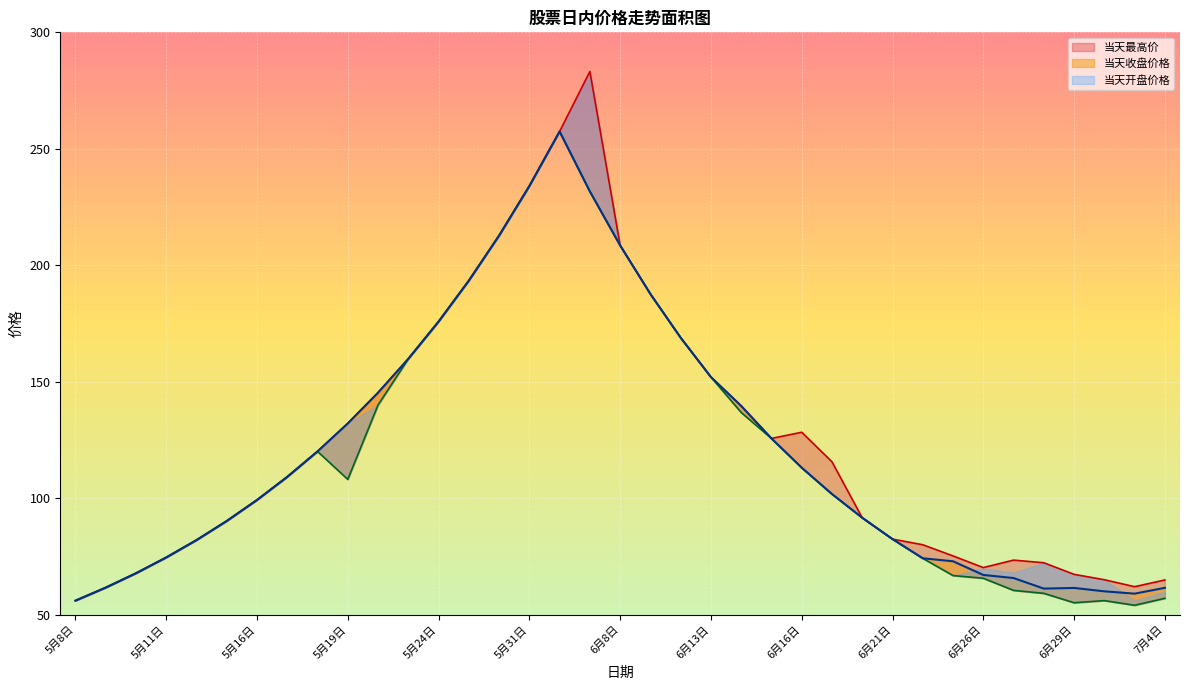

Which series has the widest spread of values?

当天最高价